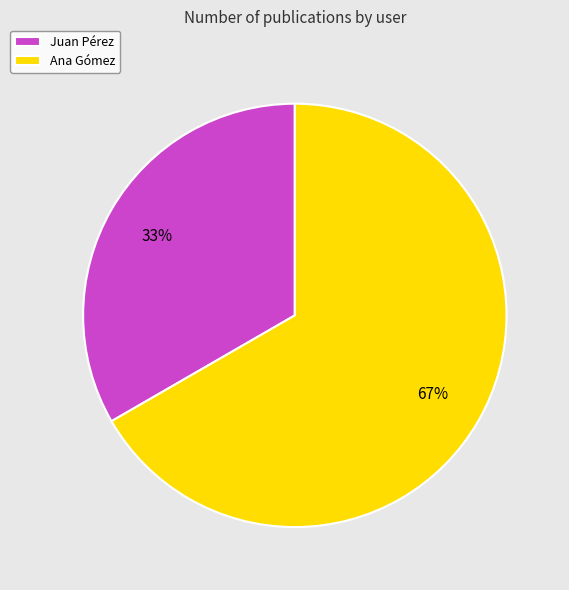

To the nearest percent, what portion does Ana Gómez represent?

67%